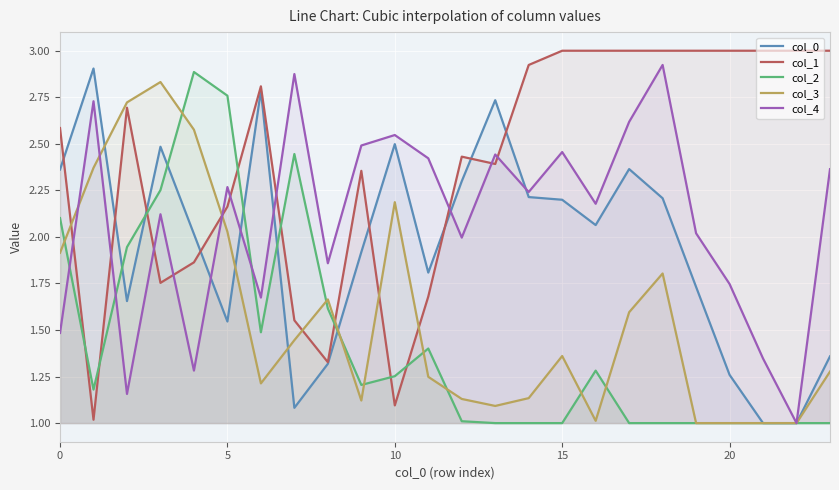

What is the value of the col_0 point at the 12th from the left?

1.8